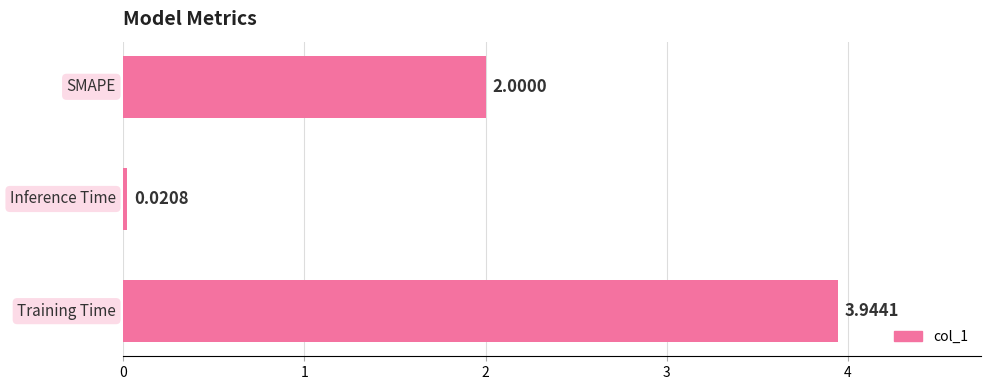

What is the average value?

2.0